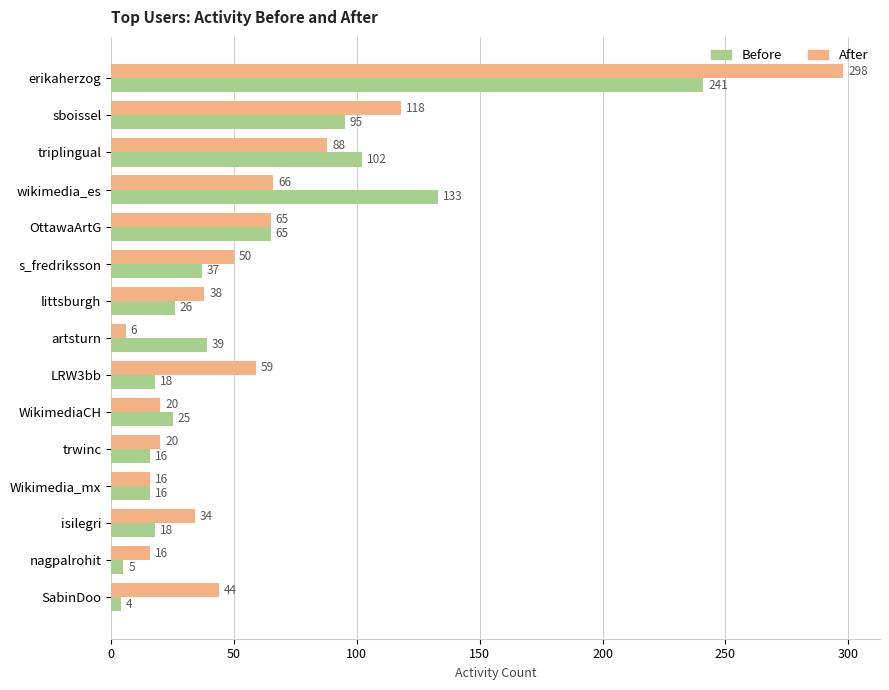

What is the sum of all Before values?

840